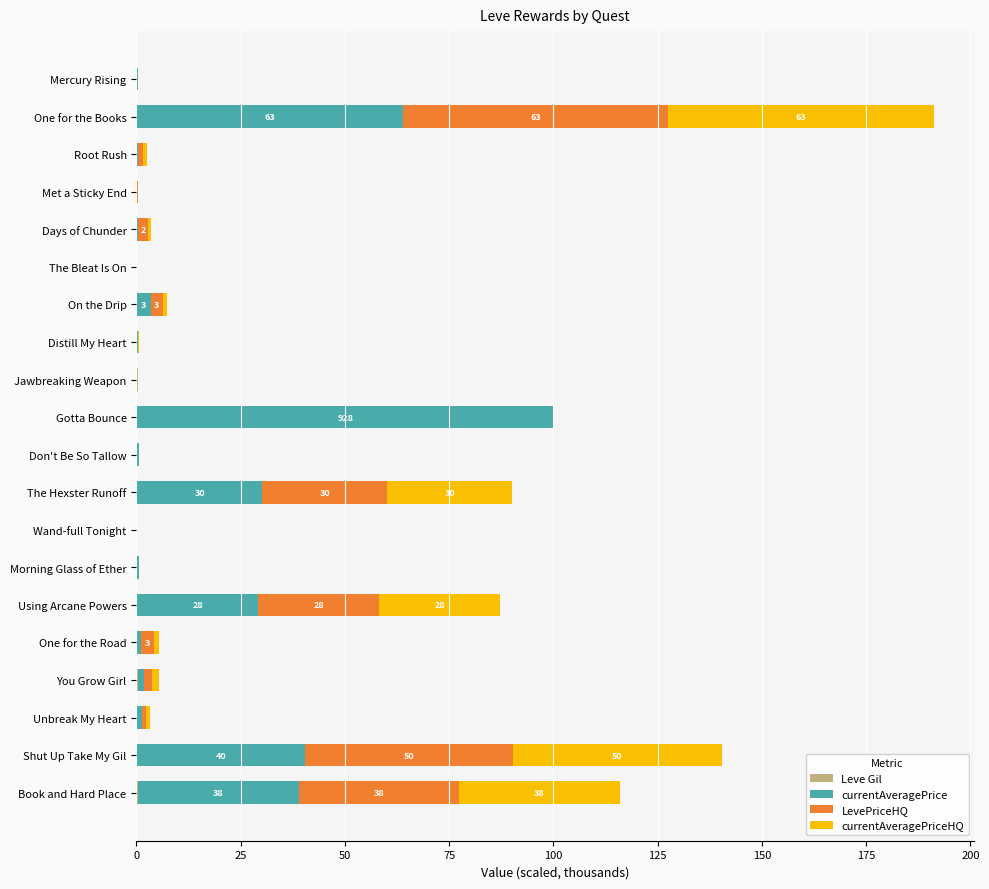

At which category is the sum across all series the highest?

One for the Books